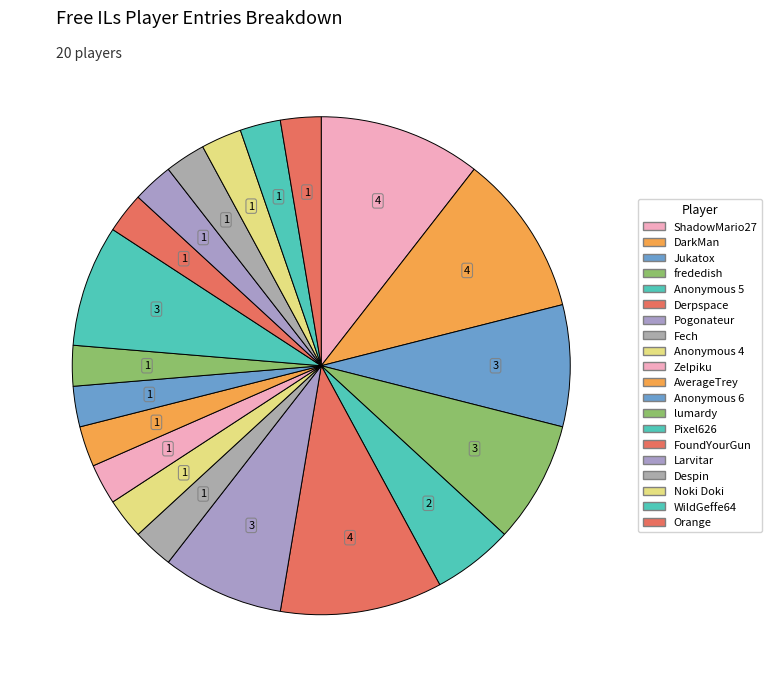

Which category has the biggest portion of the pie?

ShadowMario27